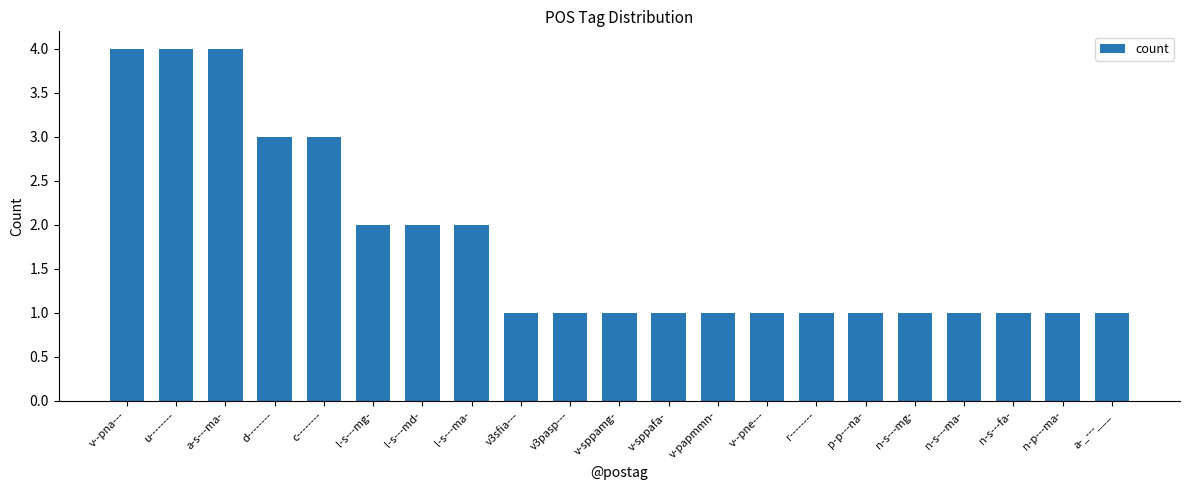

What is the change in value from a-s---ma- to d--------?

-1